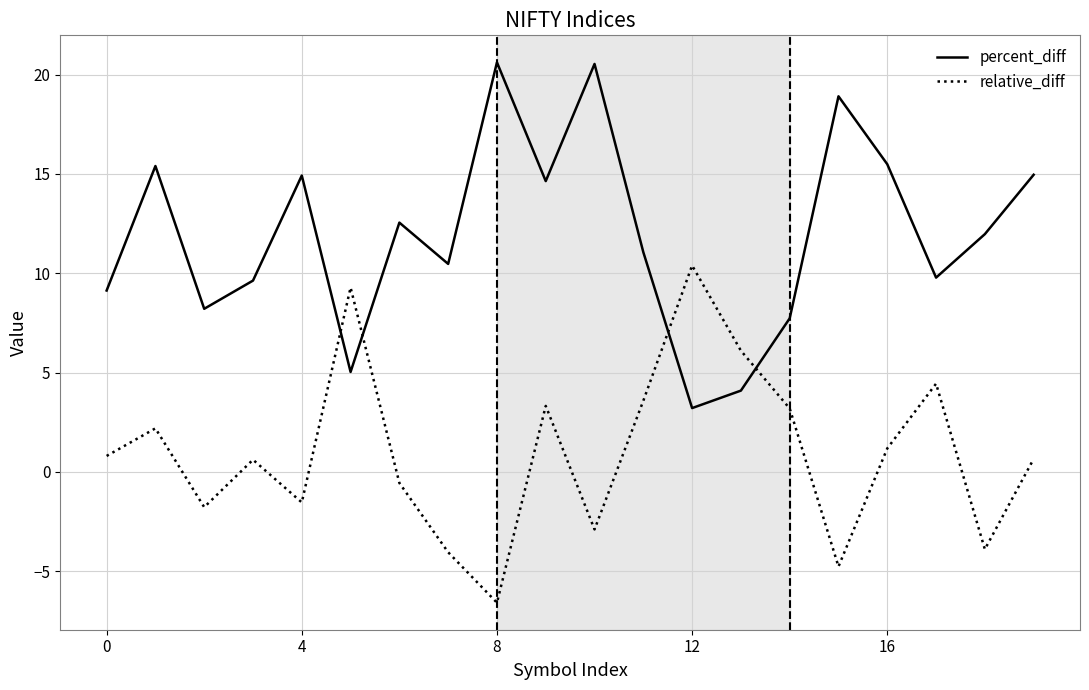

How many lines are shown in the chart?

2